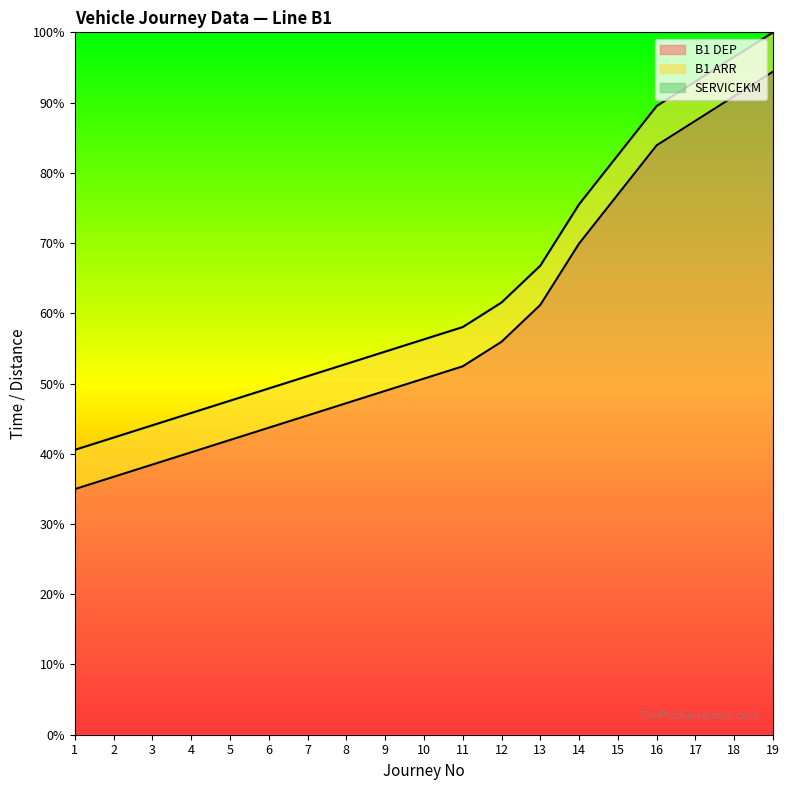

True or false: B1 ARR has more than 2 points higher than both neighbors.

False